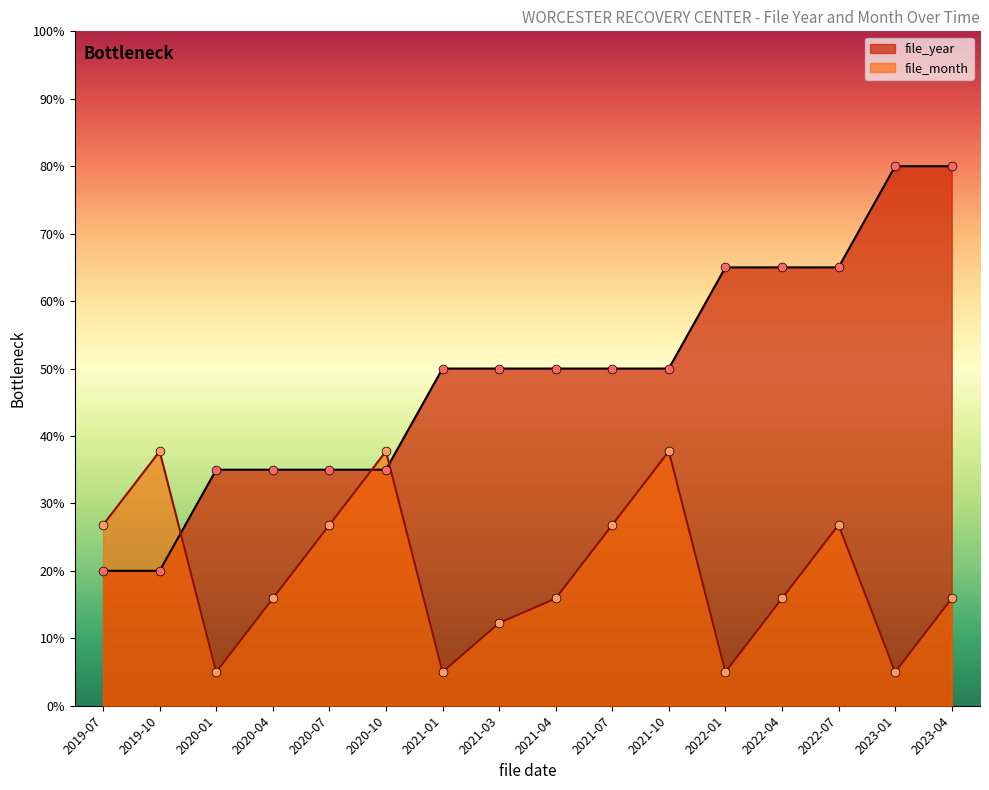

Which series has the largest total across all categories?

file_year